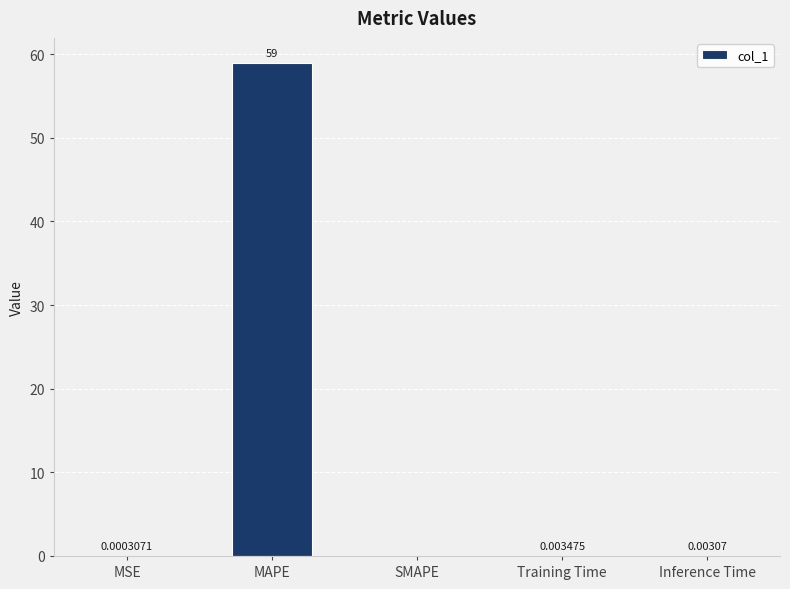

At which category does the chart reach its peak across all series?

MAPE